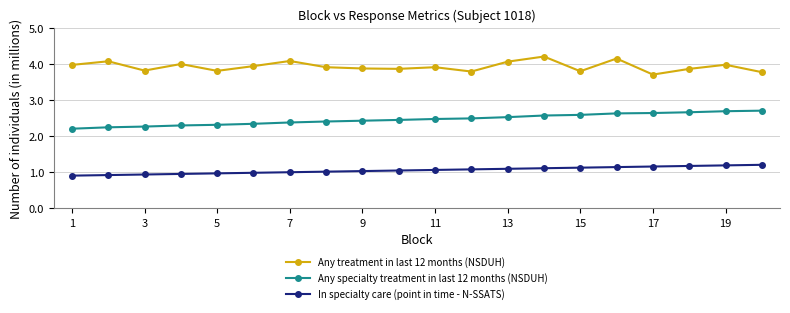

True or false: Any treatment in last 12 months (NSDUH) and Any specialty treatment in last 12 months (NSDUH) intersect in this chart.

False